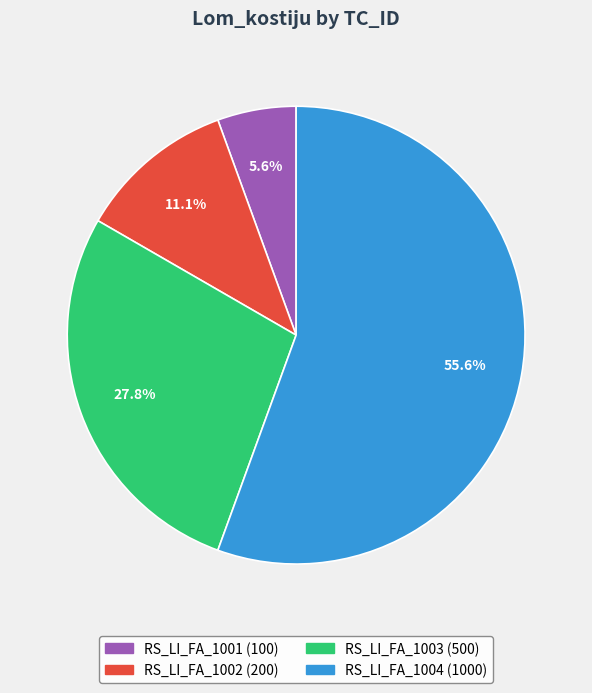

Is it true that RS_LI_FA_1004 is 56% of the pie?

True